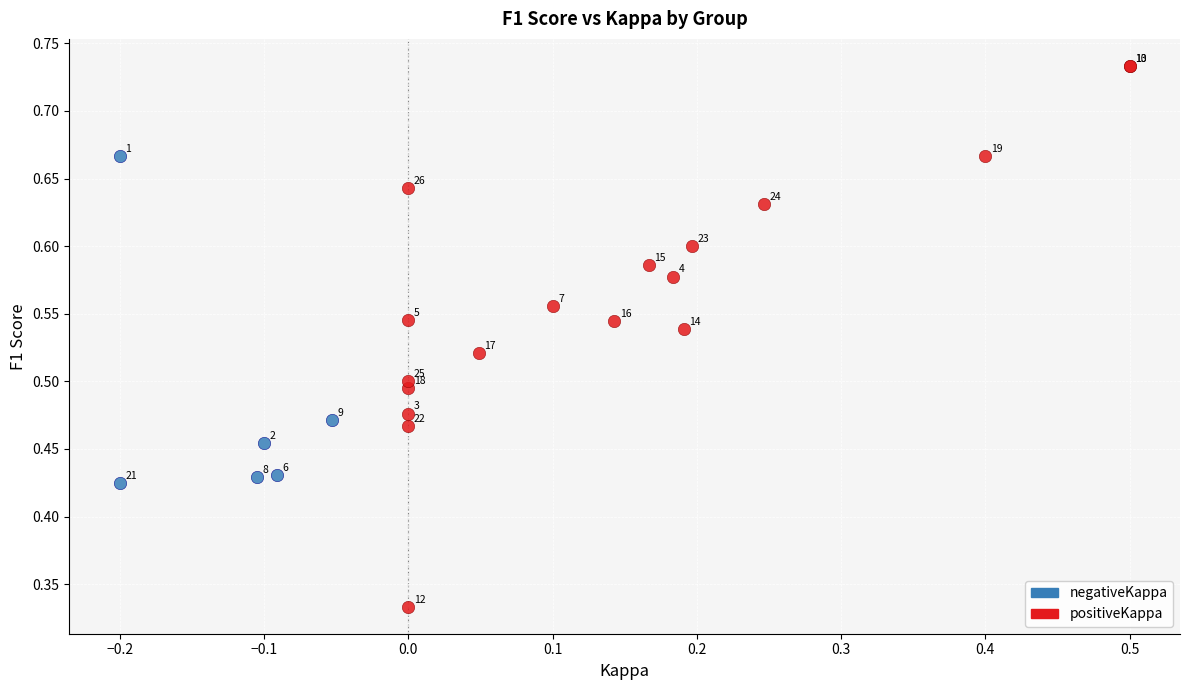

Which series reaches the maximum Y coordinate?

positiveKappa